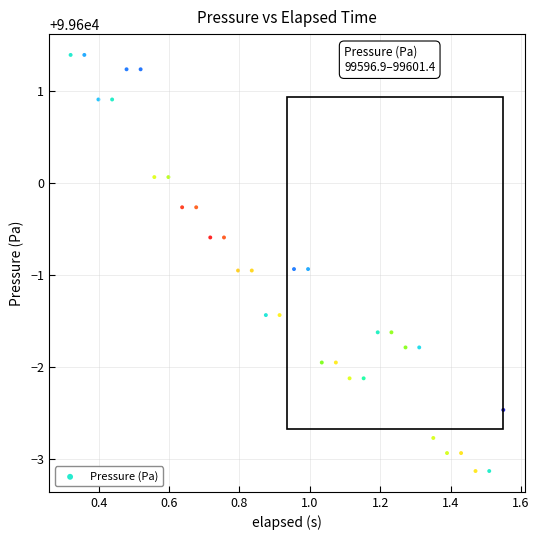

What is the range of Y values (max minus min)?

4.5